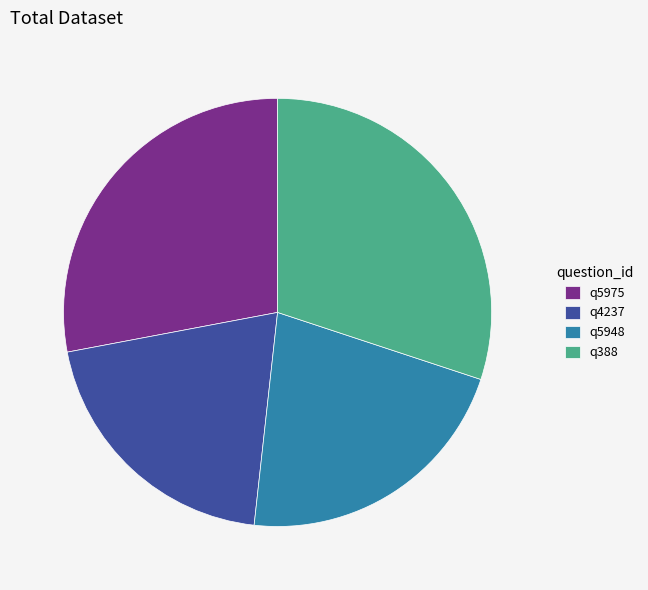

Does q4237 account for over 50% of the chart?

No